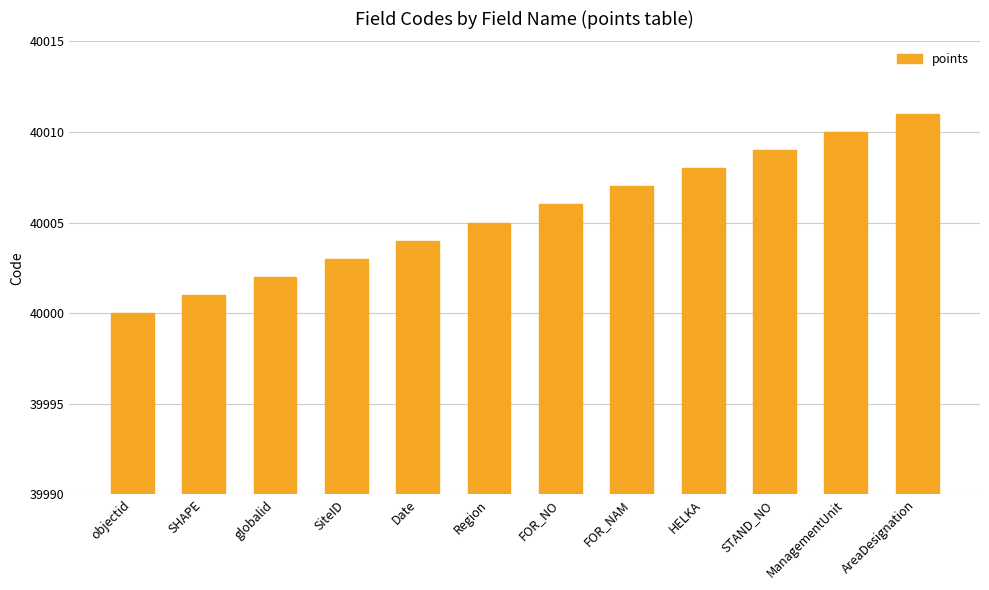

What value does the data have at objectid, to the nearest 10?

40000